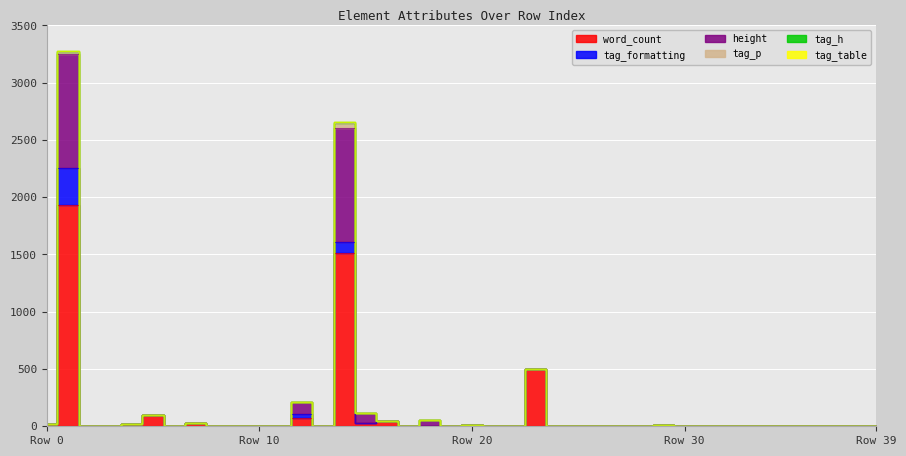

How many data points in tag_formatting are above 0?

4